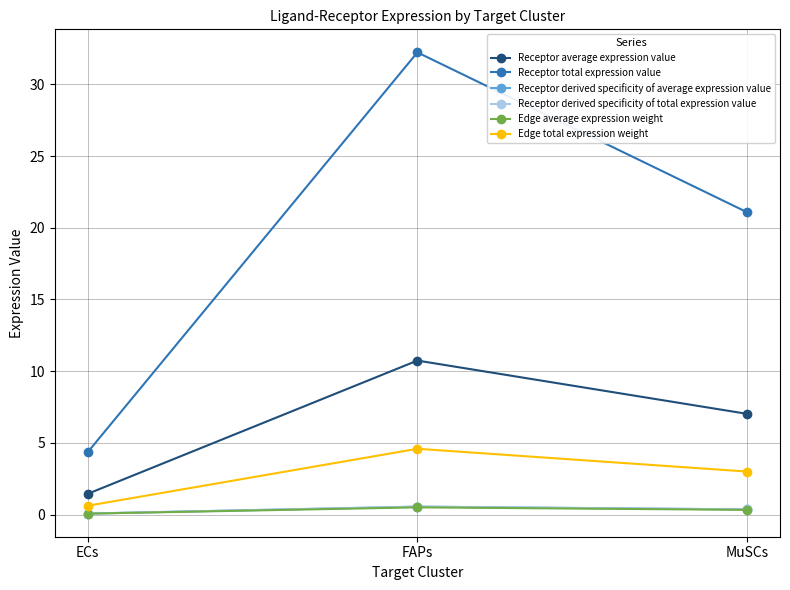

What is the total value across all series at ECs?

6.7